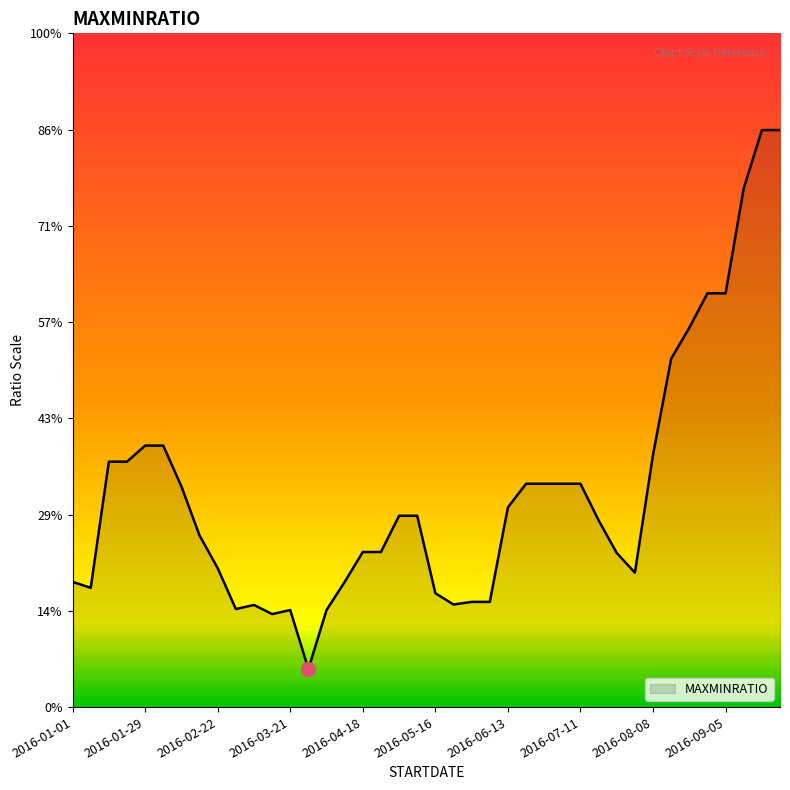

Is this an area chart (filled region under the line)?

Yes